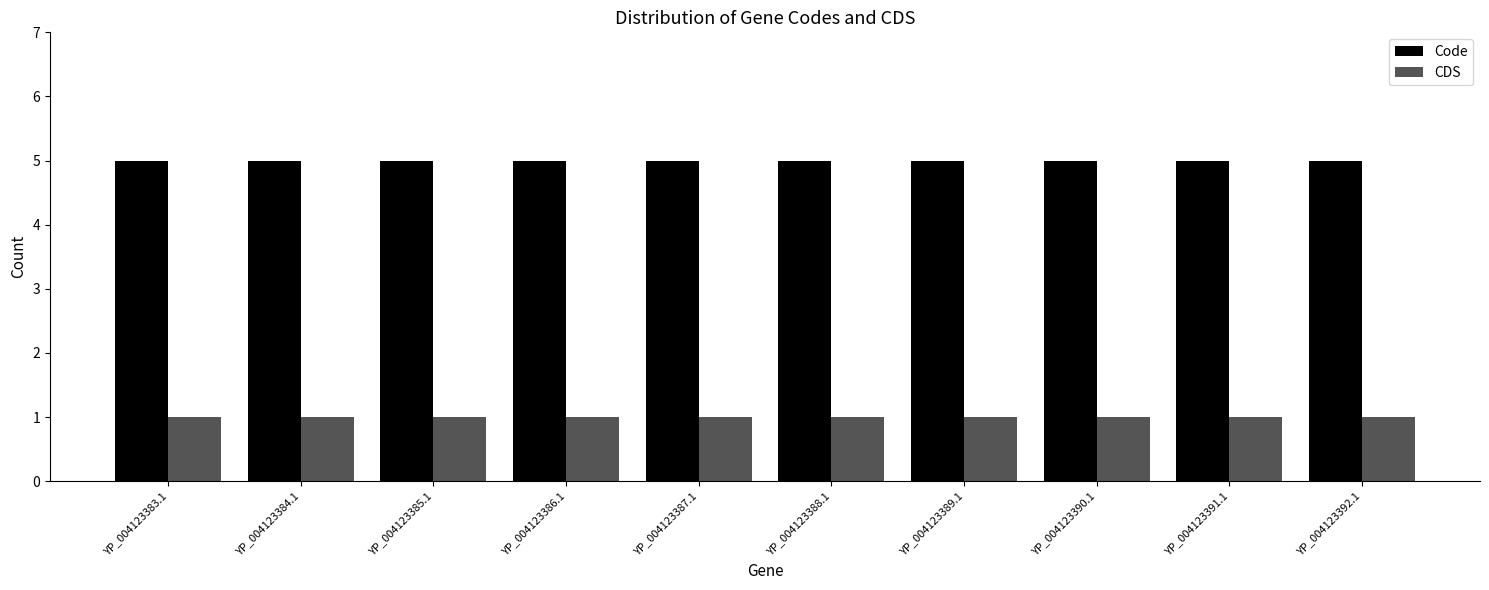

Reading left to right, transcribe all the data shown in this chart.

Code: 5	5	5	5	5	5	5	5	5	5
CDS: 1	1	1	1	1	1	1	1	1	1